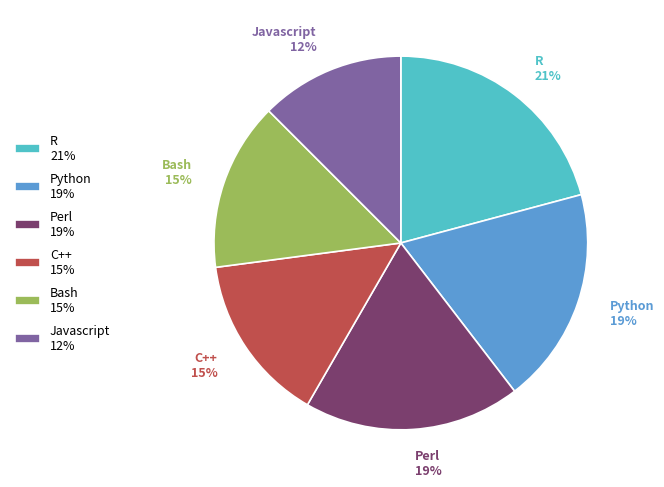

Count the number of slices in the pie.

6